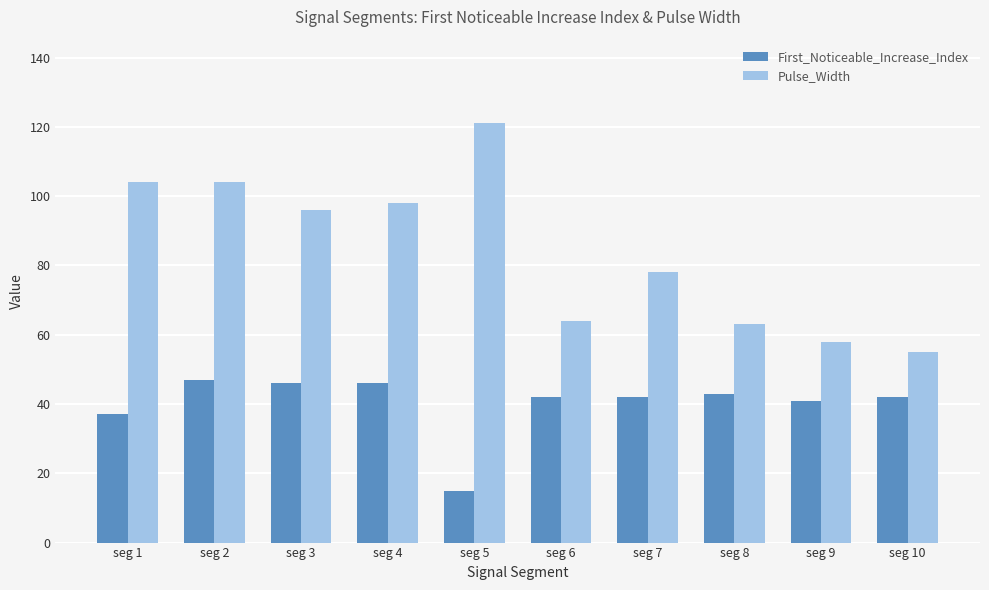

What is the average value of the First_Noticeable_Increase_Index series?

40